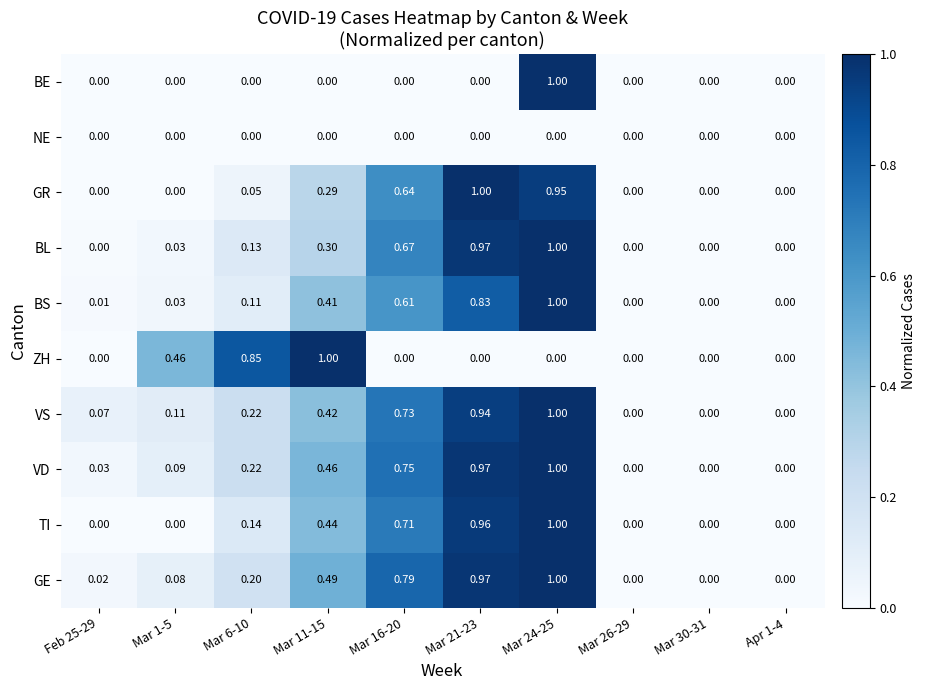

Is the value of VS at Feb 25-29 greater than the value of BS at Mar 1-5?

Yes